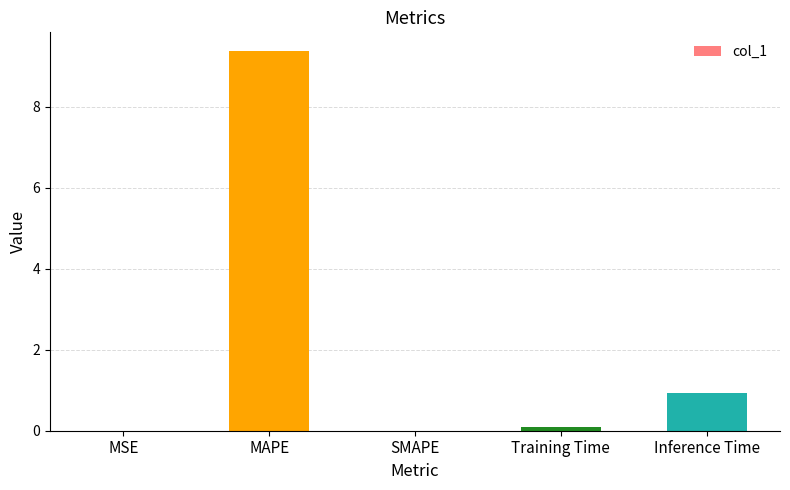

What is the change in value from MSE to MAPE?

+9.4